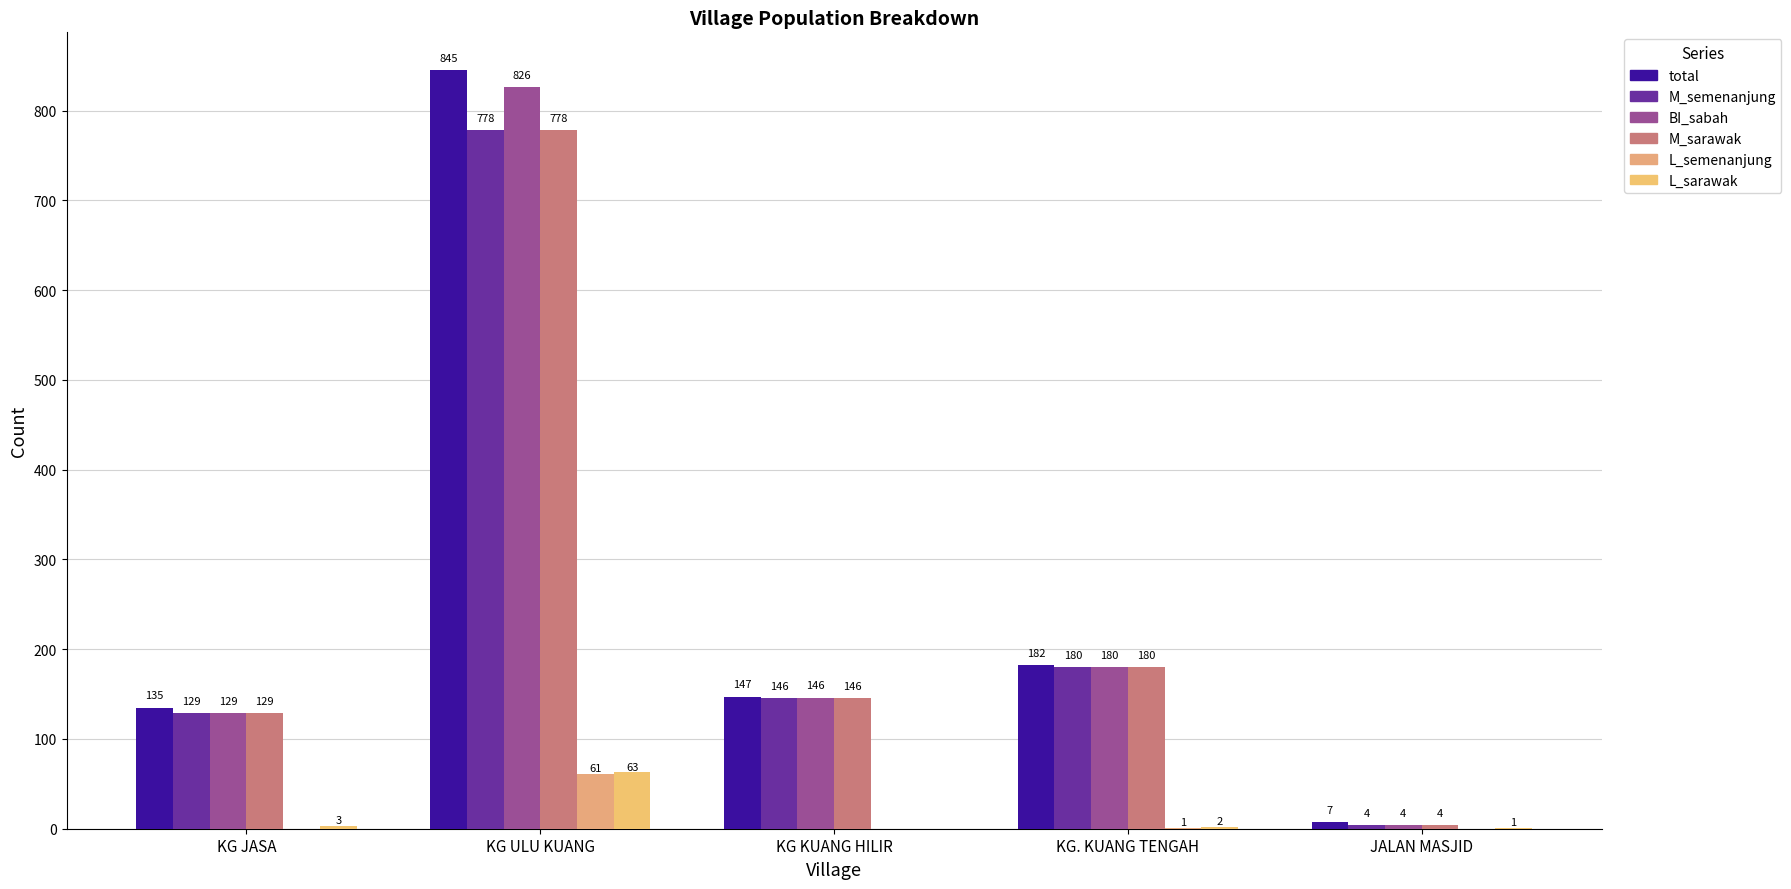

The BI_sabah series shows 129 at KG JASA. True or false?

True